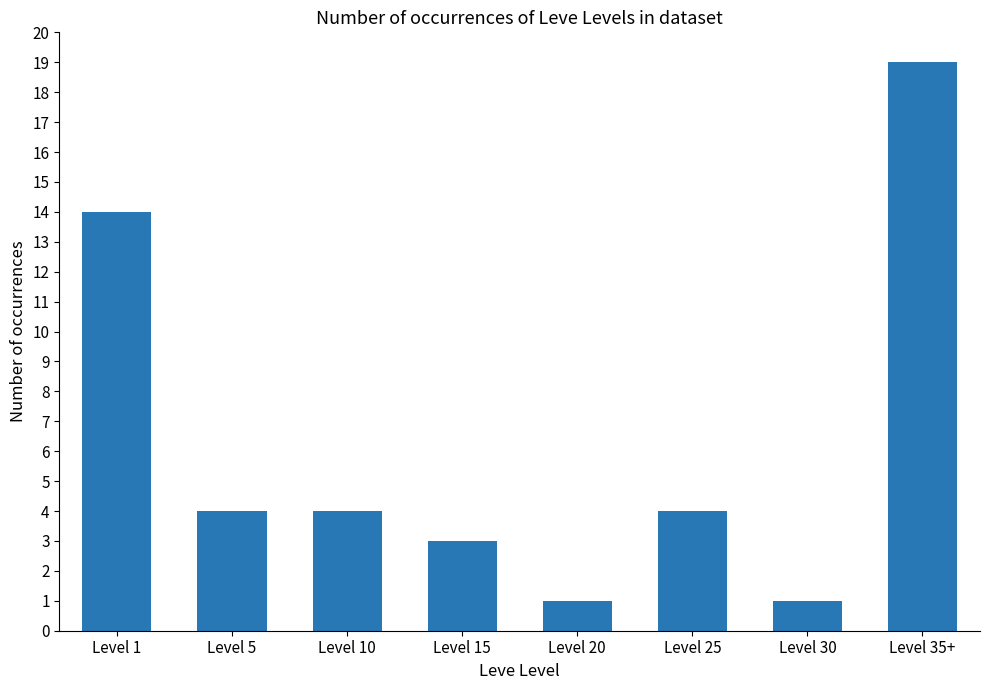

How many data points does each series have?

8